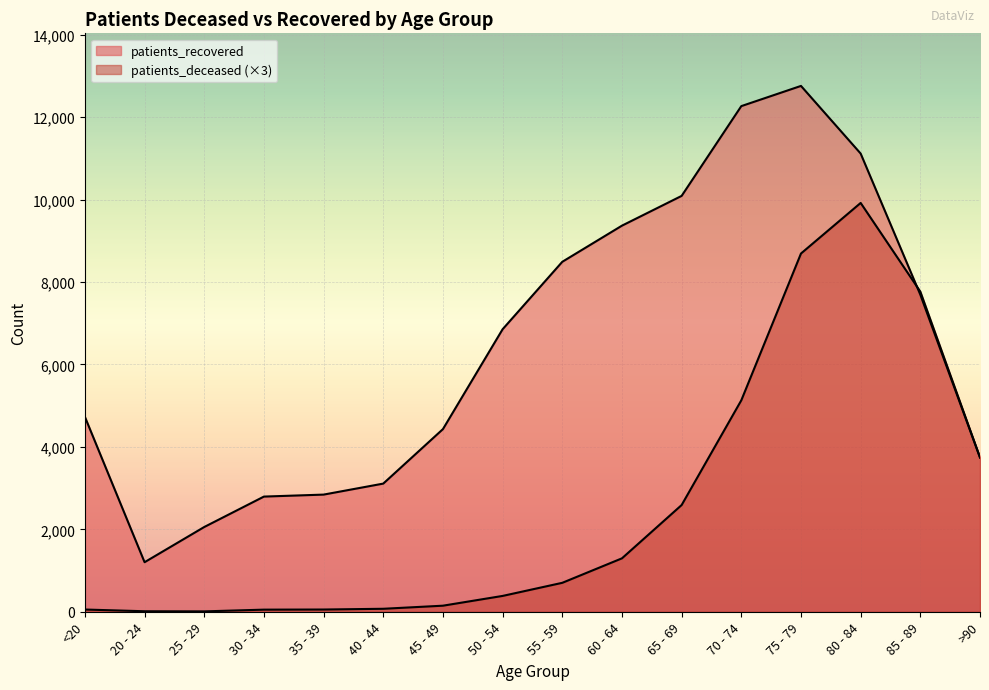

What is the difference between the highest and lowest values at 40 - 44?

3037